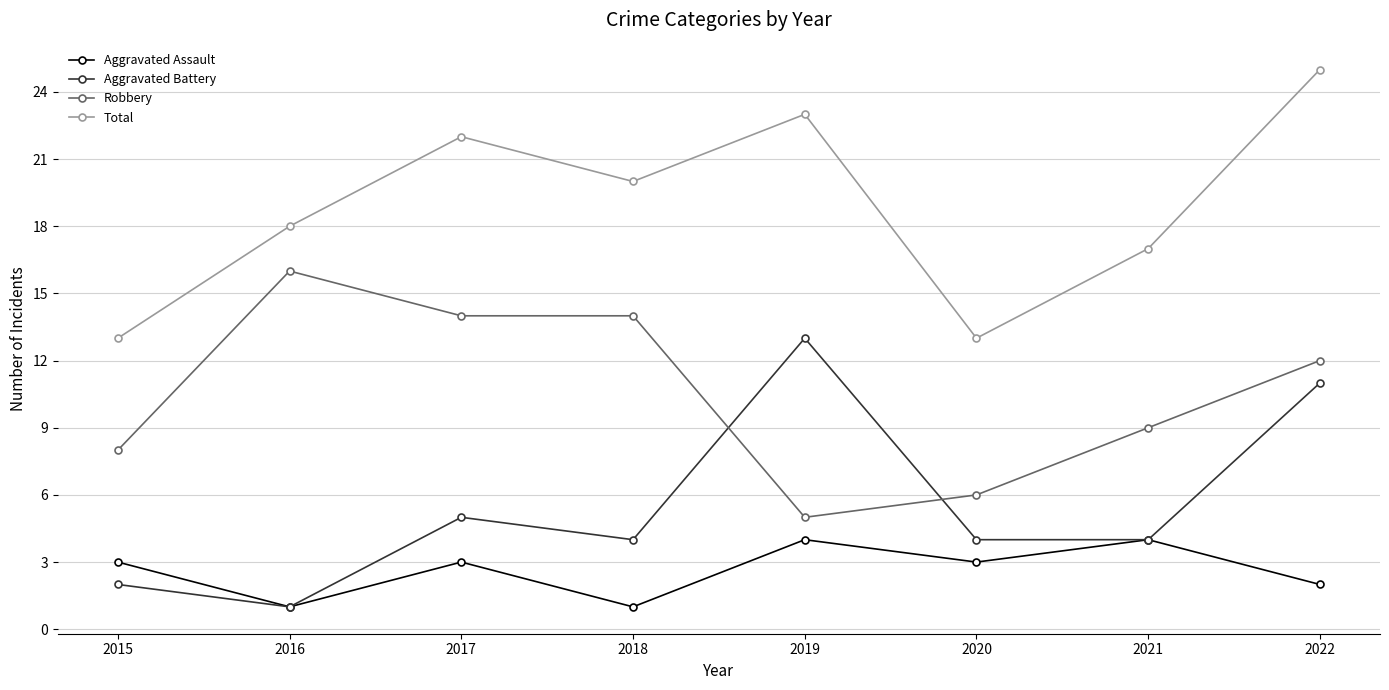

How many categories are shown in the chart?

8